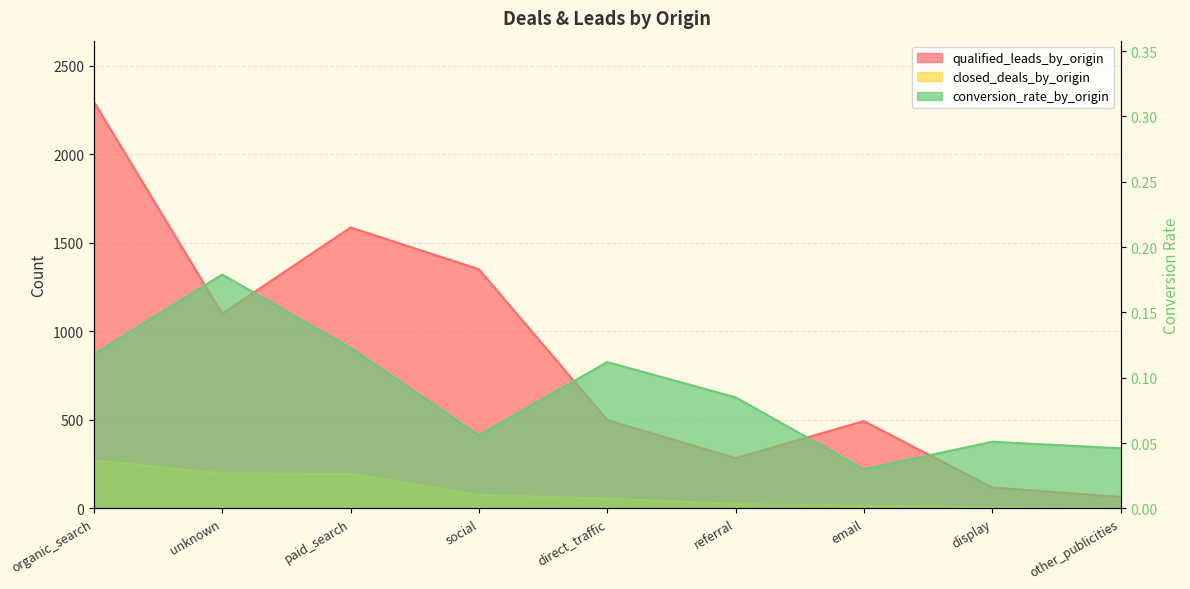

Which category has the lowest value across all series?

email